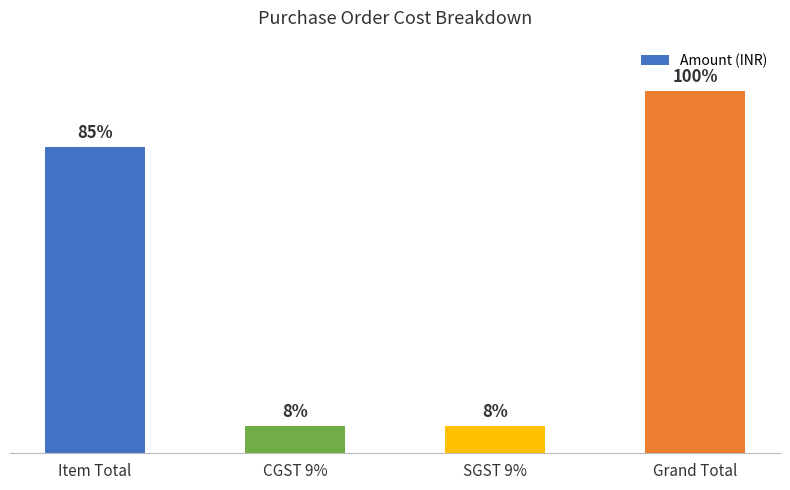

Are the bars horizontal?

No